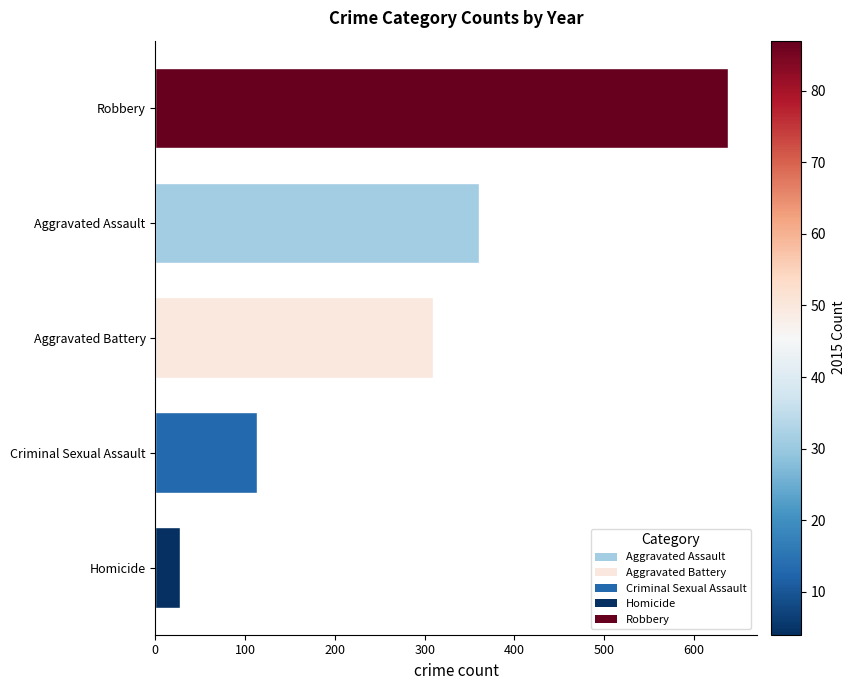

Between Homicide and Robbery, which is larger?

Robbery